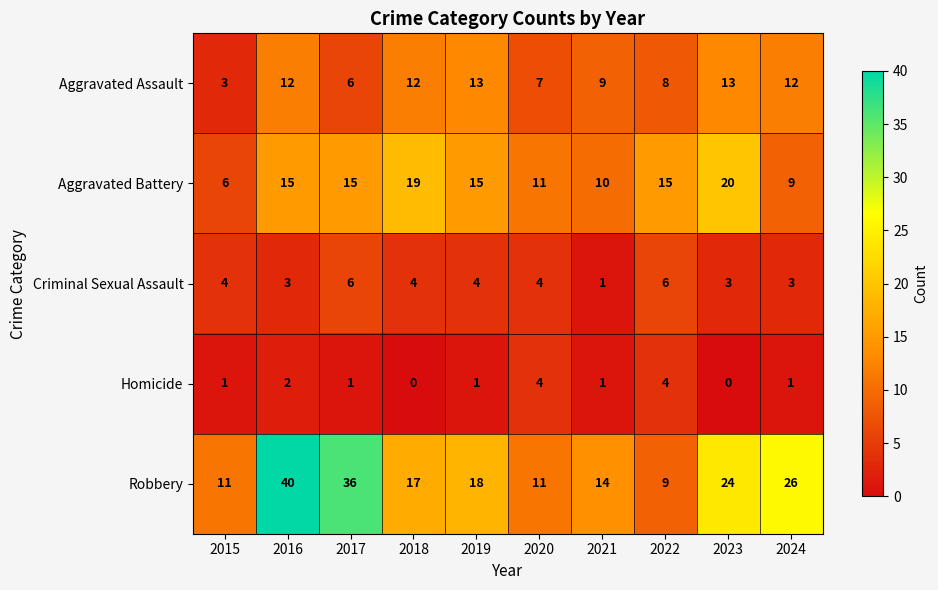

Which series has the largest range (max minus min)?

Robbery